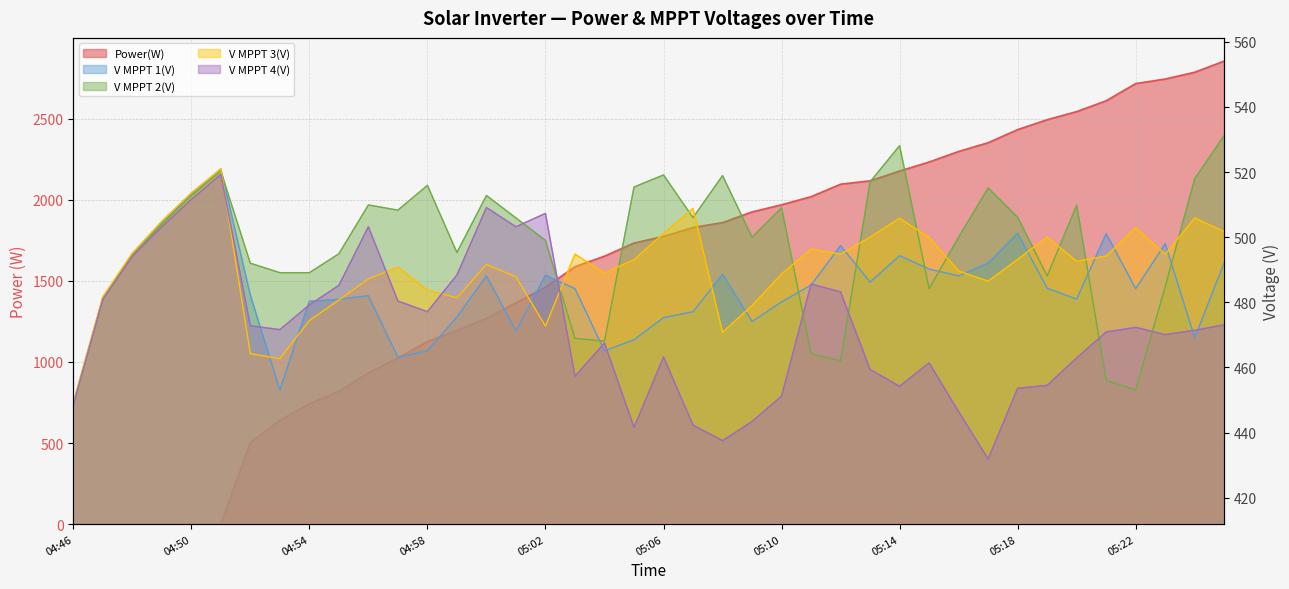

Between which two adjacent categories do V MPPT 1(V) and Power(W) first intersect?

04:51 and 04:52